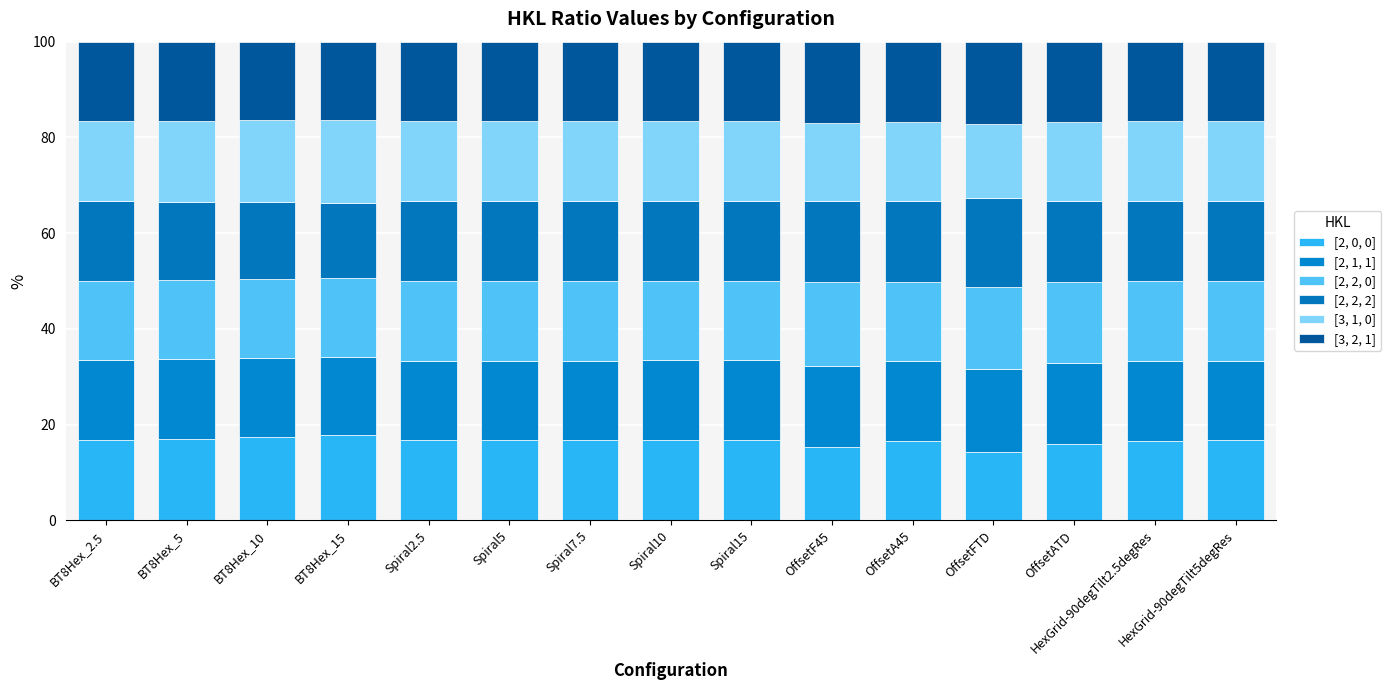

What is the value of the [2, 0, 0] bar at the 1st from the left?

16.9